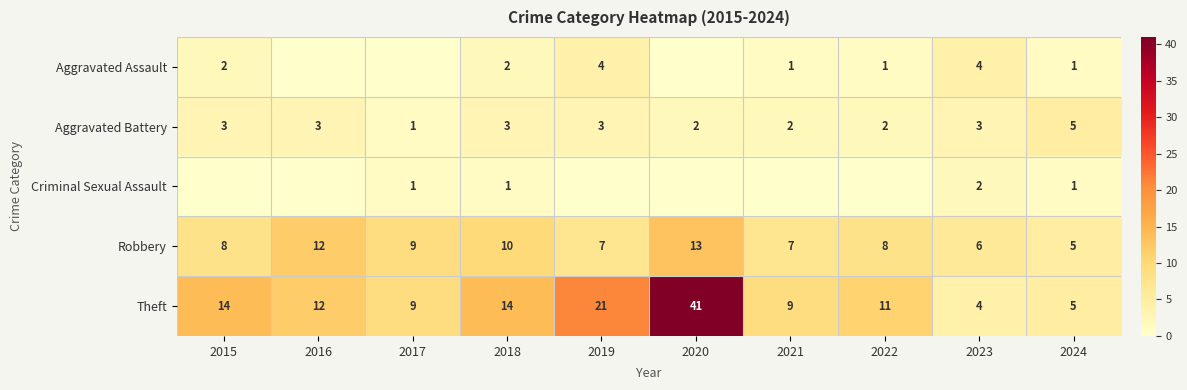

List the labels in order of Criminal Sexual Assault value, largest first.

2023, 2017, 2018, 2024, 2015, 2016, 2019, 2020, 2021, 2022